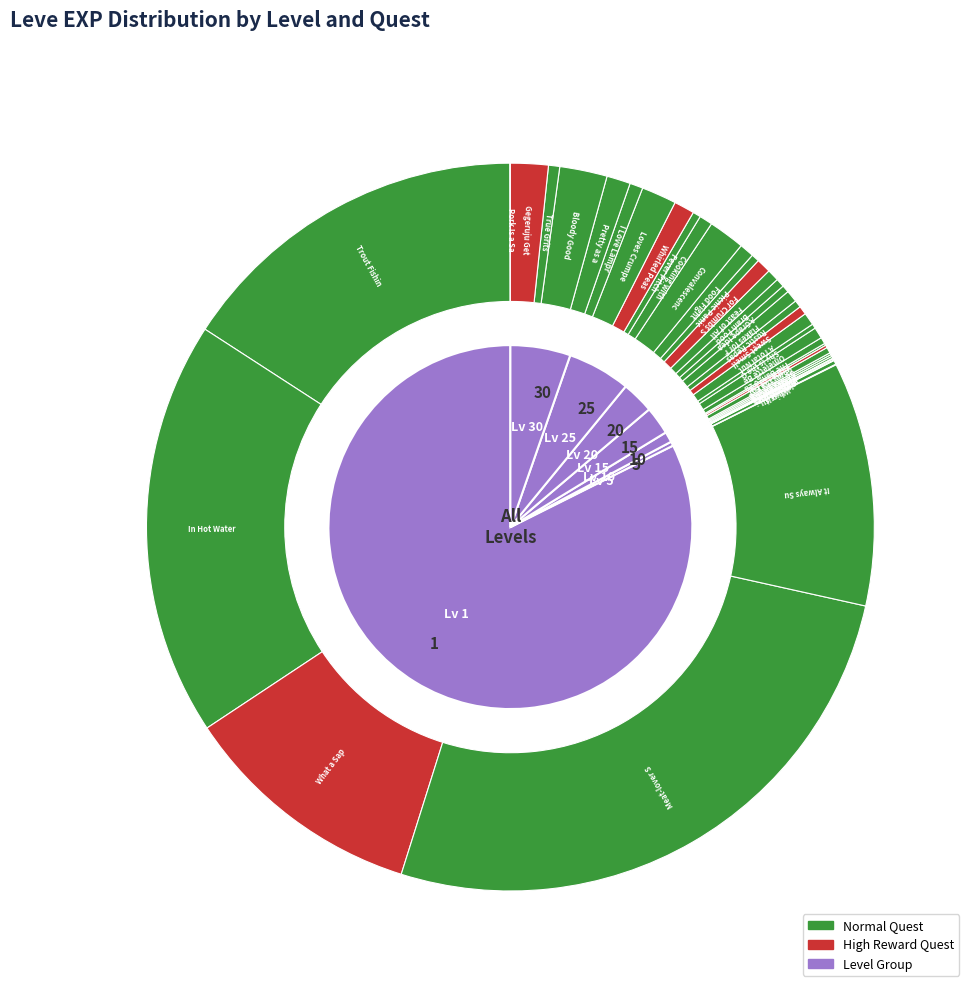

Is there any slice that represents more than half of the pie?

No